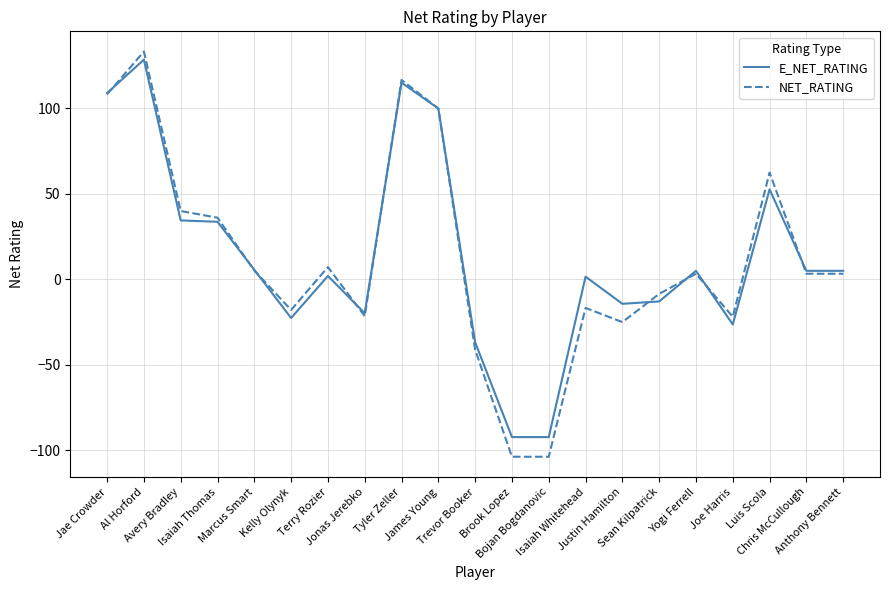

What is the greatest value displayed?

133.3